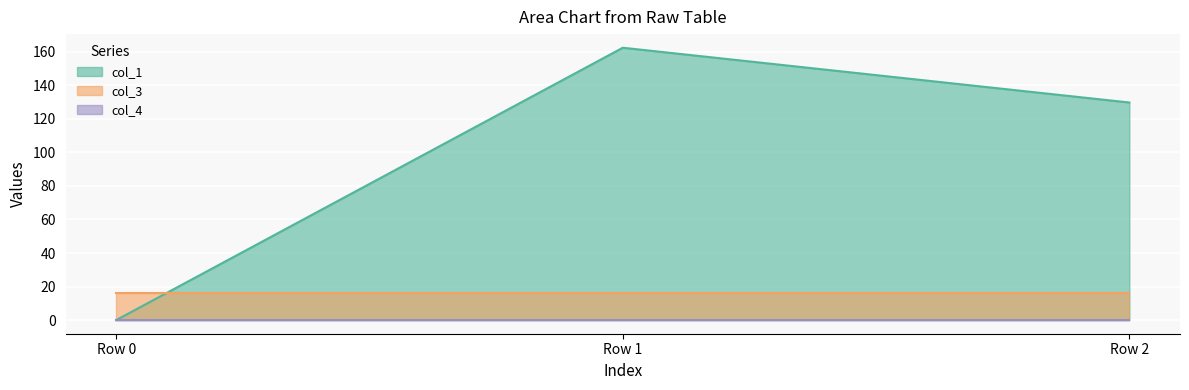

What is the average value of the col_1 series?

97.4